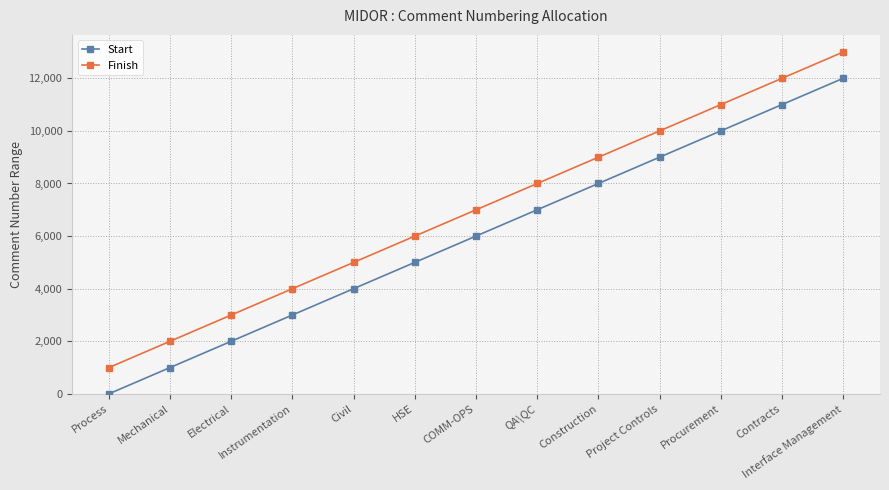

Rank the series by their maximum value, from lowest to highest.

Start, Finish